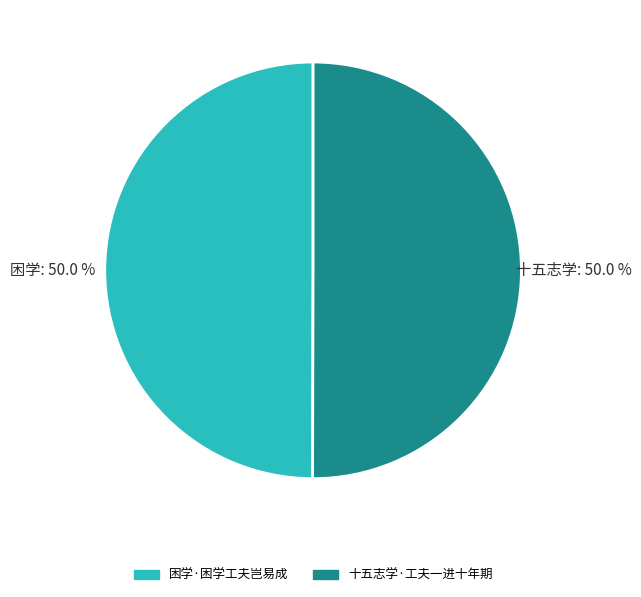

To the nearest percent, what percentage of the pie is 困学·困学工夫岂易成?

50%